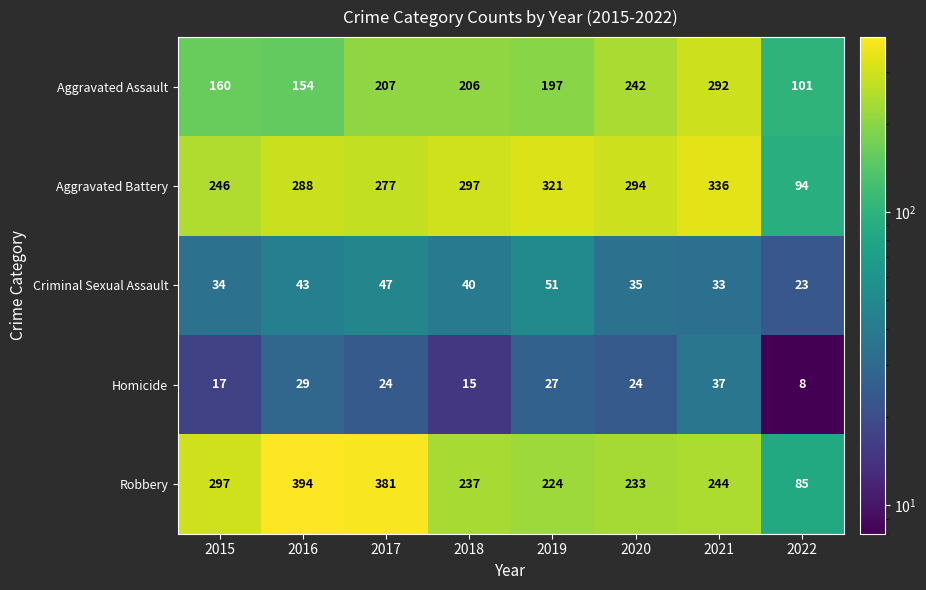

What is the difference between the second highest and second lowest values in the Aggravated Assault series?

88